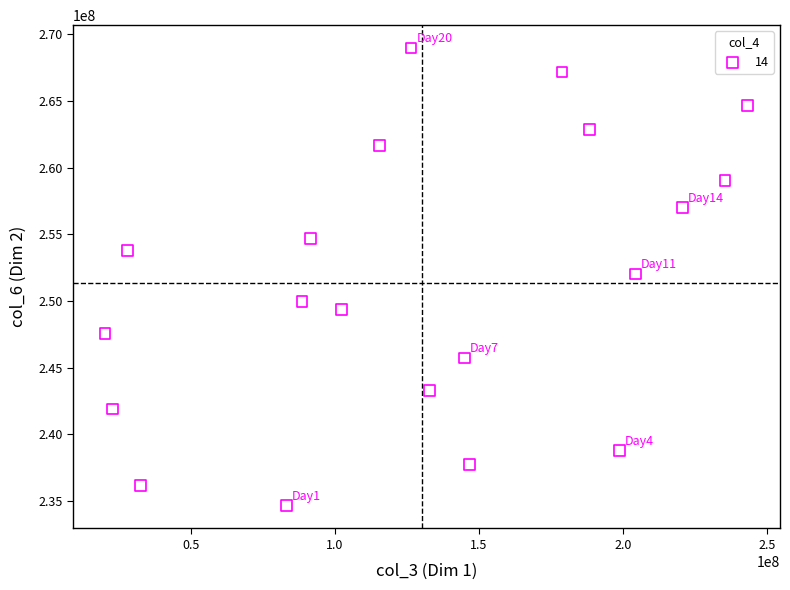

What is the range of X values (max minus min)?

222988968